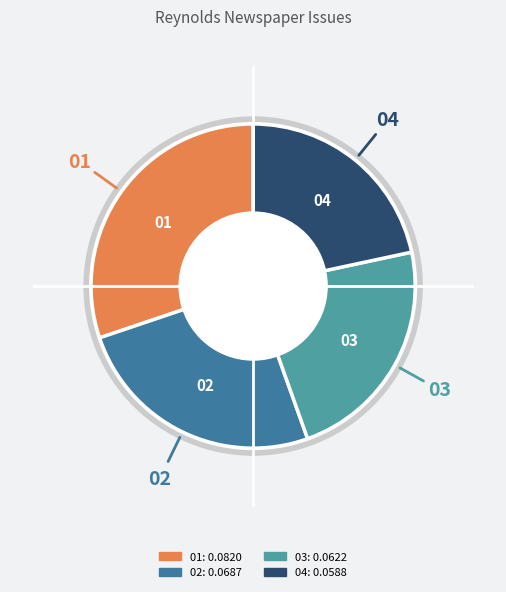

Does any single category account for the majority?

No